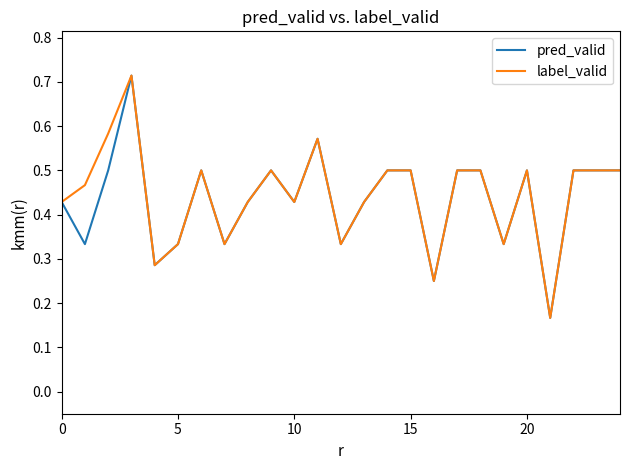

True or false: label_valid and pred_valid intersect in this chart.

False